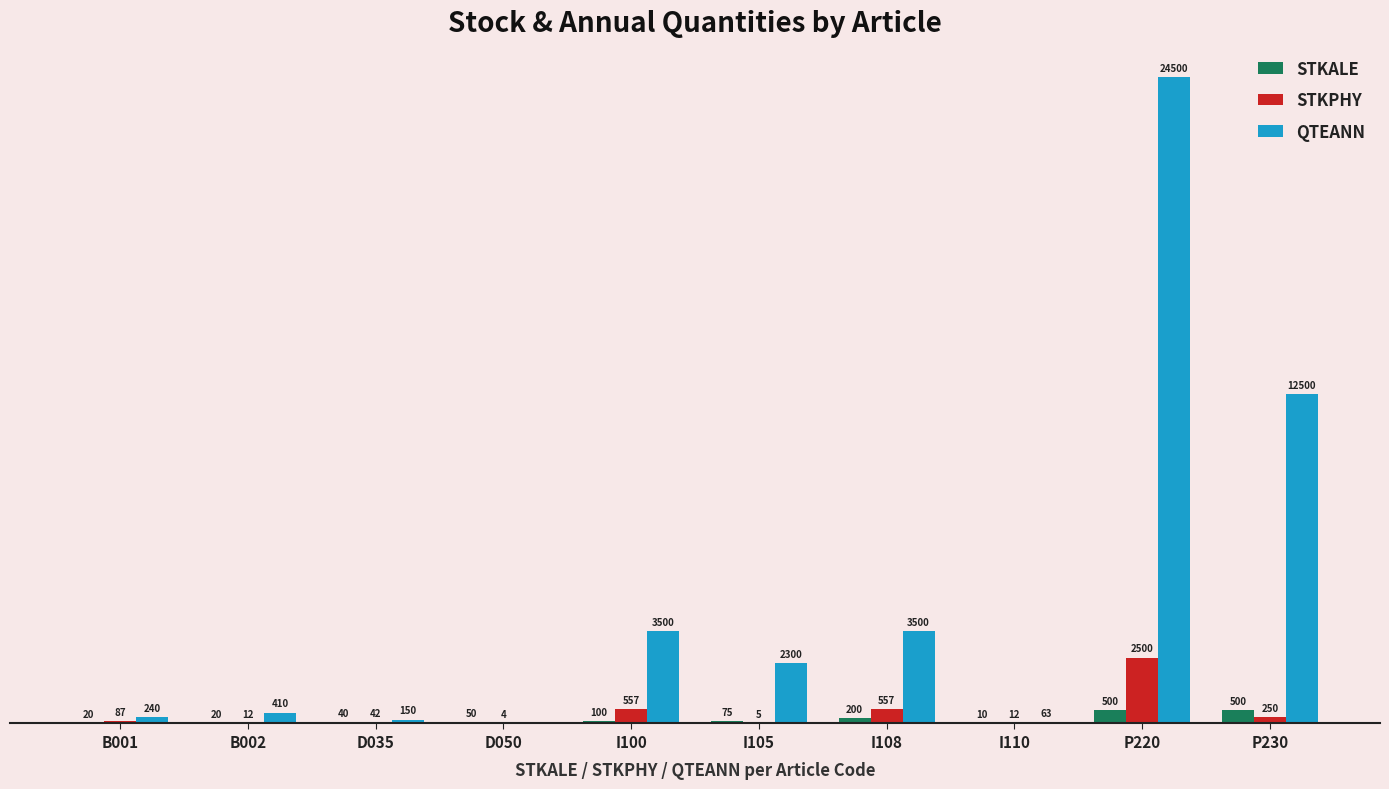

Is the value of STKALE at D035 greater than the value of QTEANN at P230?

No